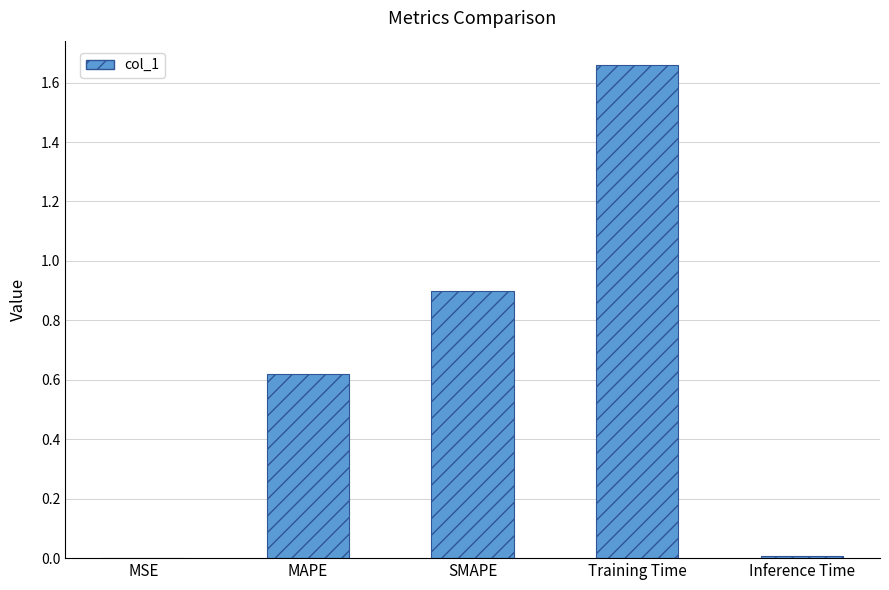

What is the sum of all values?

3.2